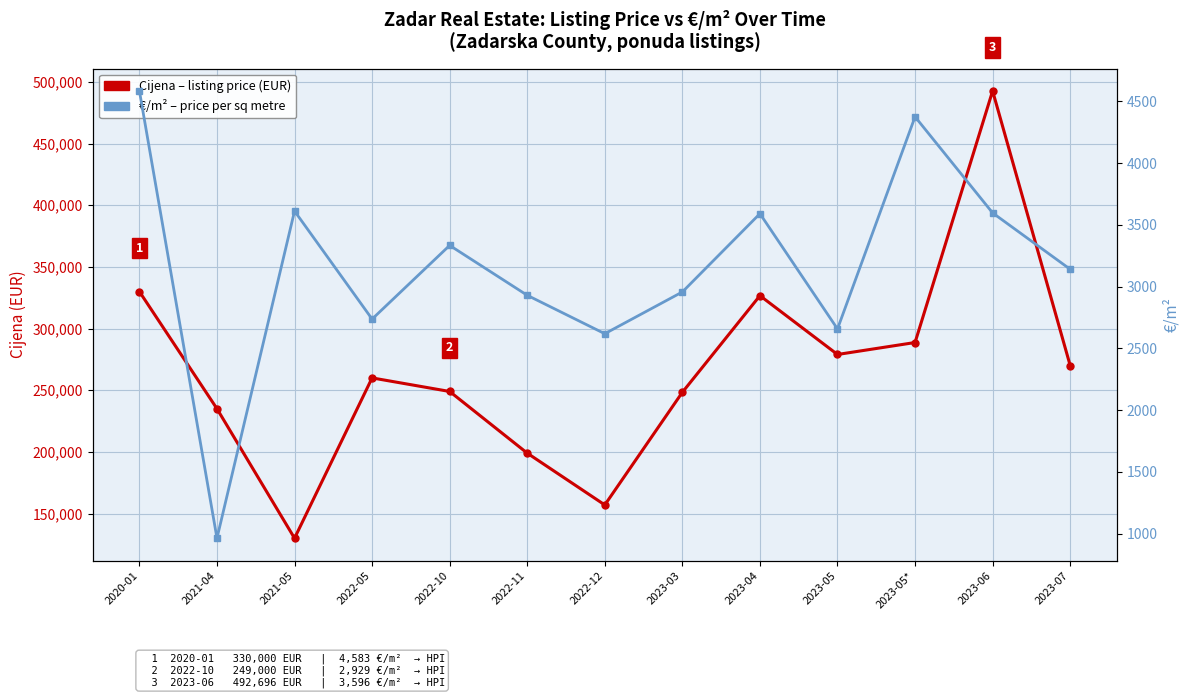

Rank the series by their average value, from highest to lowest.

Avg. Cijena (listing price, EUR), €/m² (price per sq m)